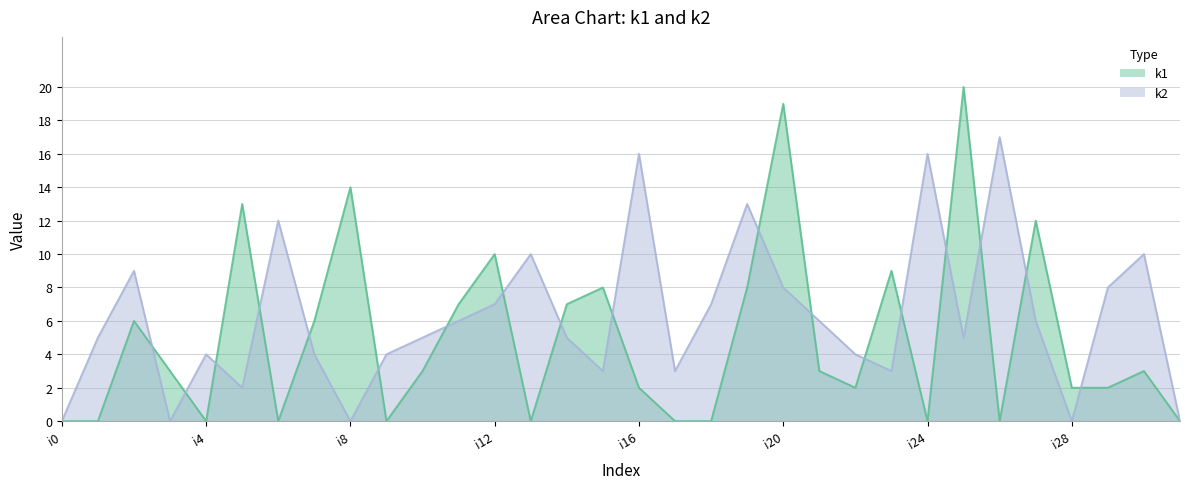

At which category does k2 reach its first local peak?

i2